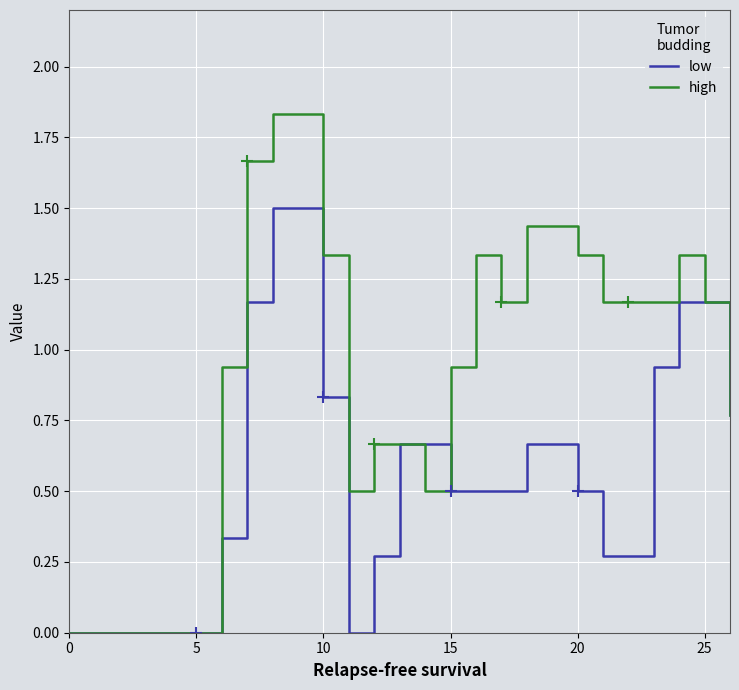

List the series in order of their peak value, highest first.

high, low